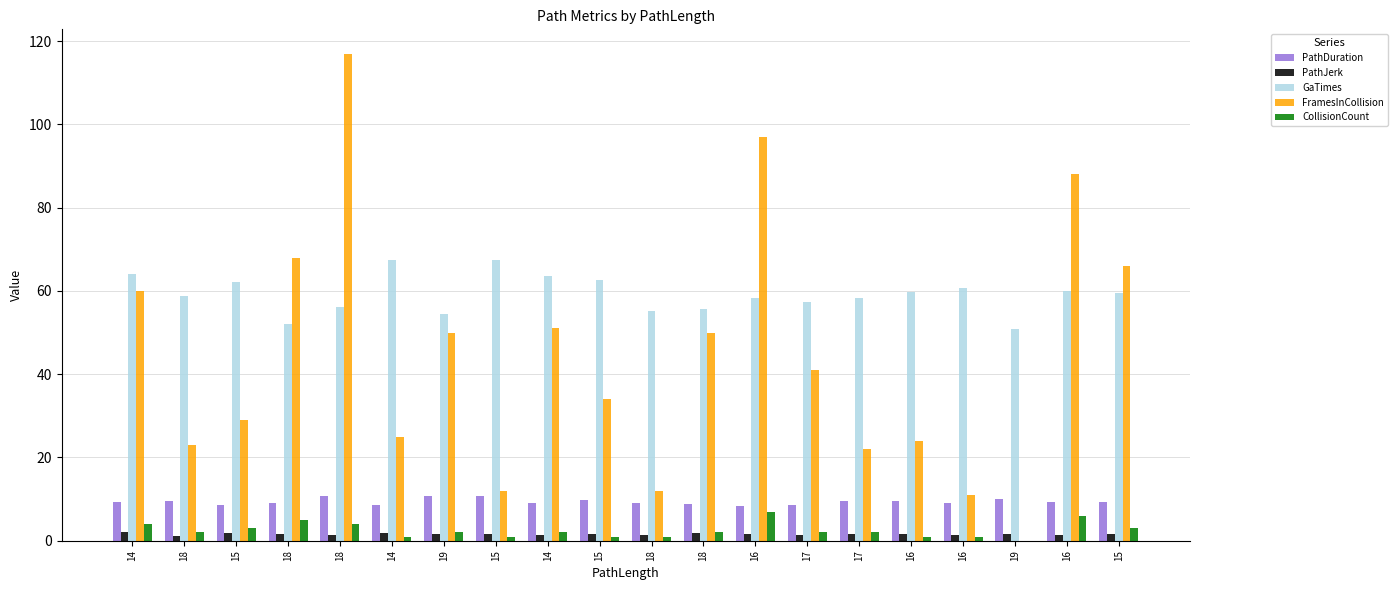

What is the difference between the maximum and second lowest values in the CollisionCount series?

6.0